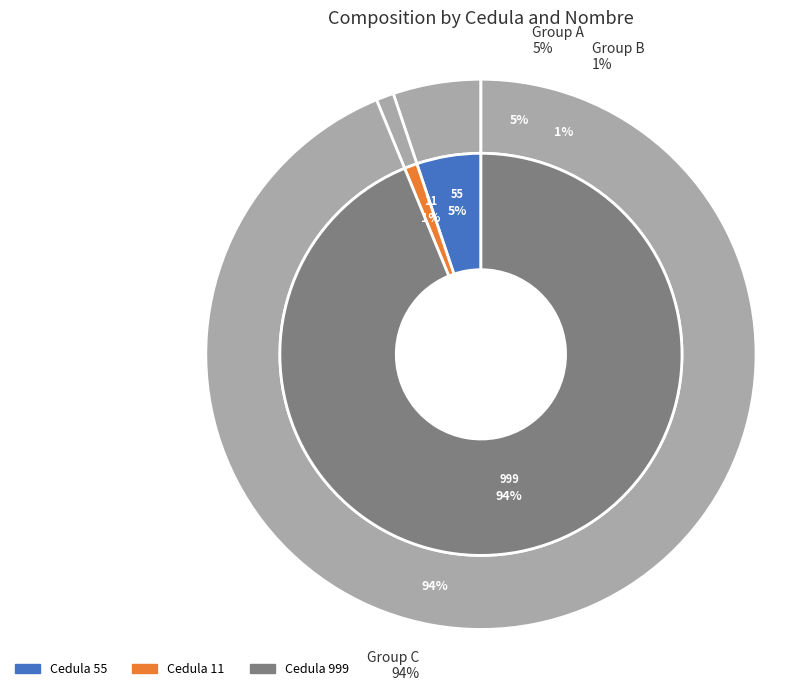

To the nearest percent, what portion does 11 represent?

1%